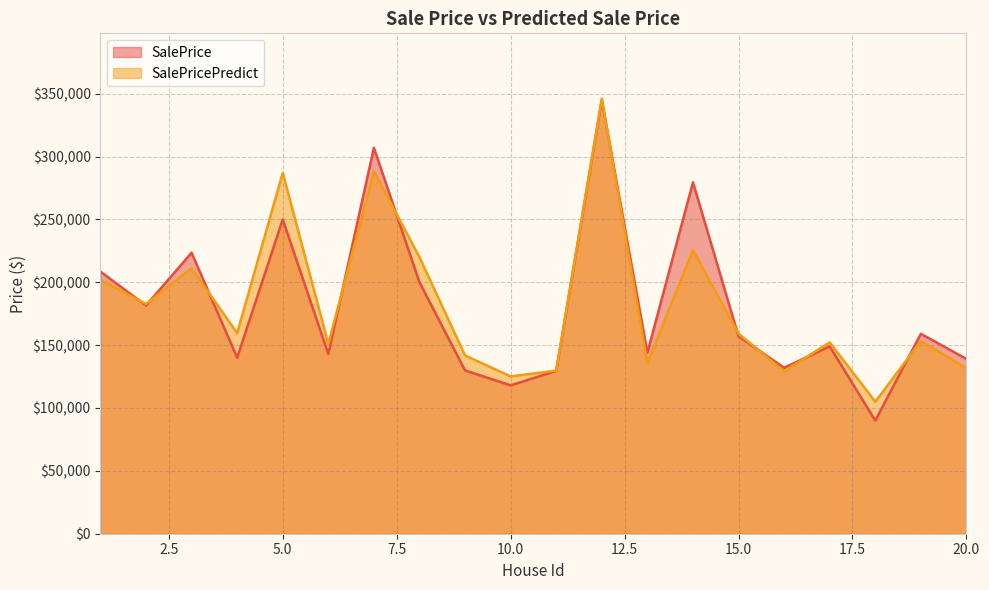

How many data points in SalePricePredict are above 159069?

10